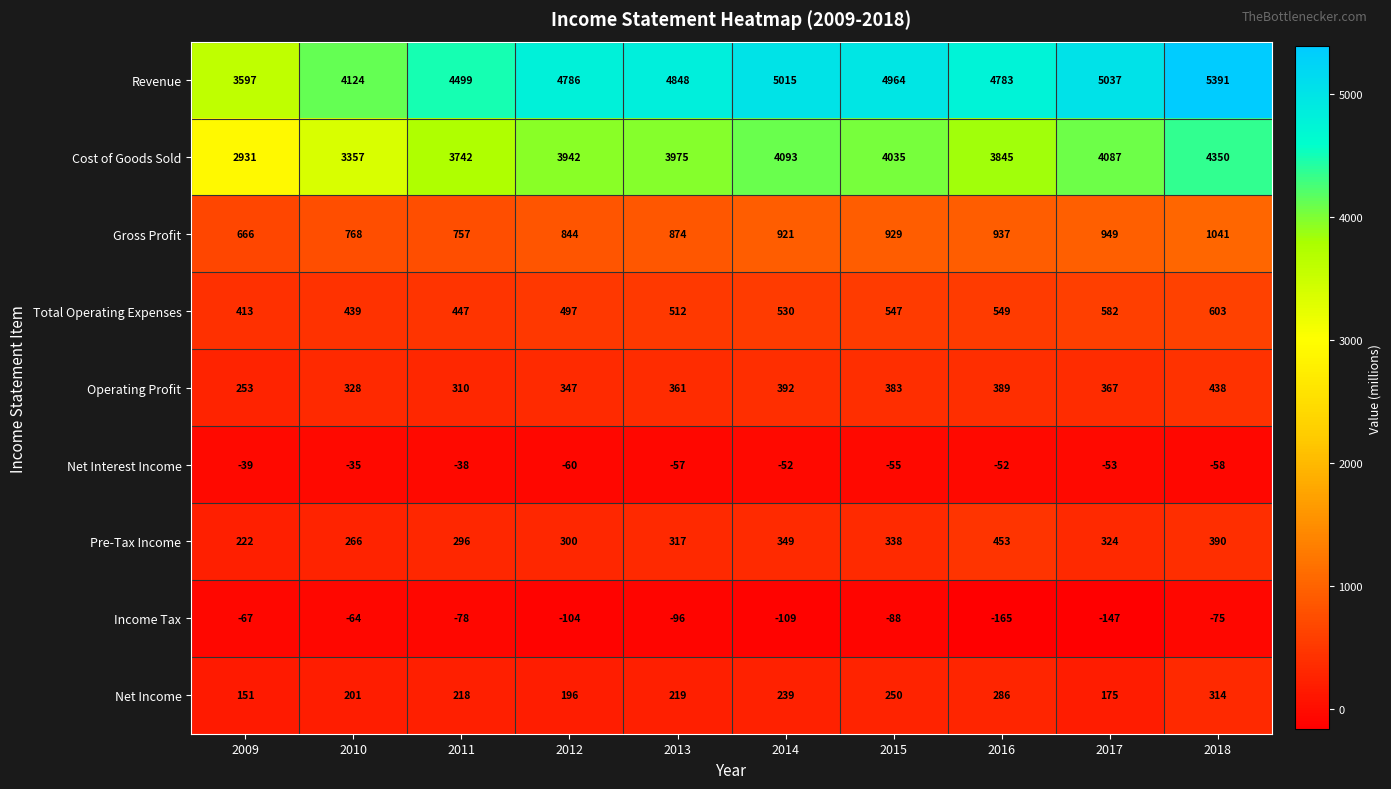

What is the minimum value shown in the chart?

-165